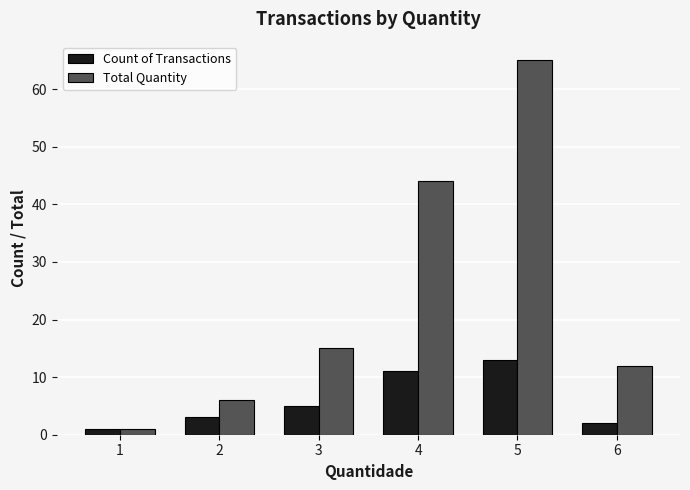

Rank the series at 2 from lowest to highest value.

Count of Transactions, Total Quantity